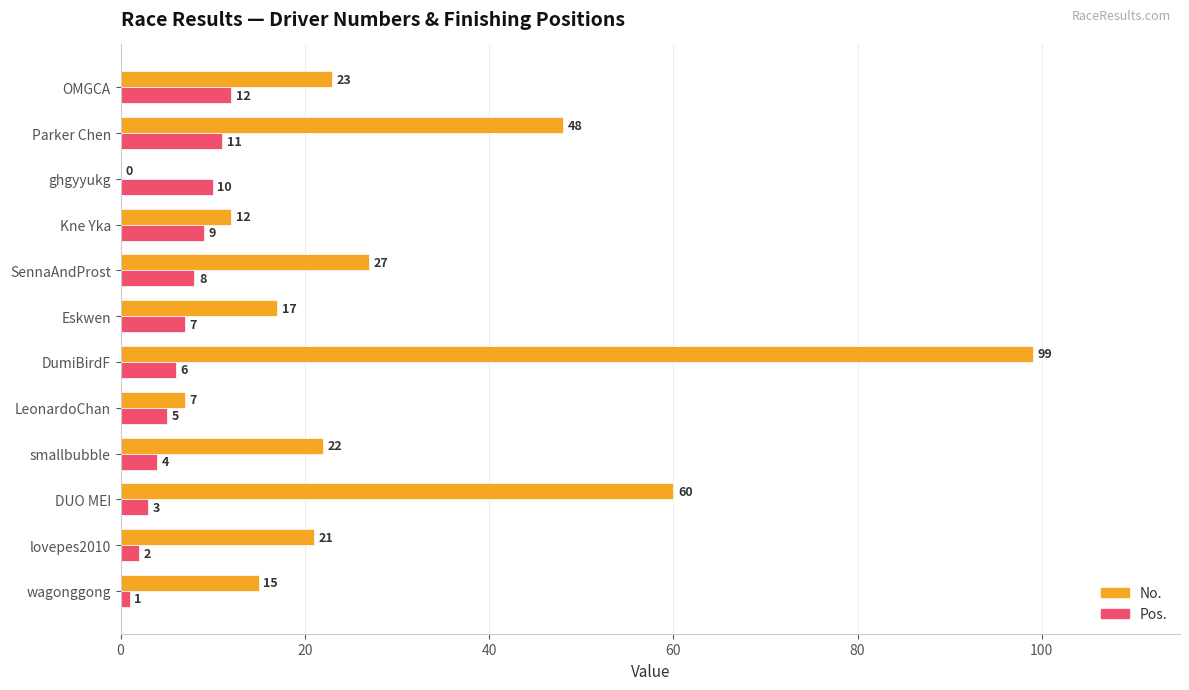

Which series changed the most between lovepes2010 and LeonardoChan?

No.